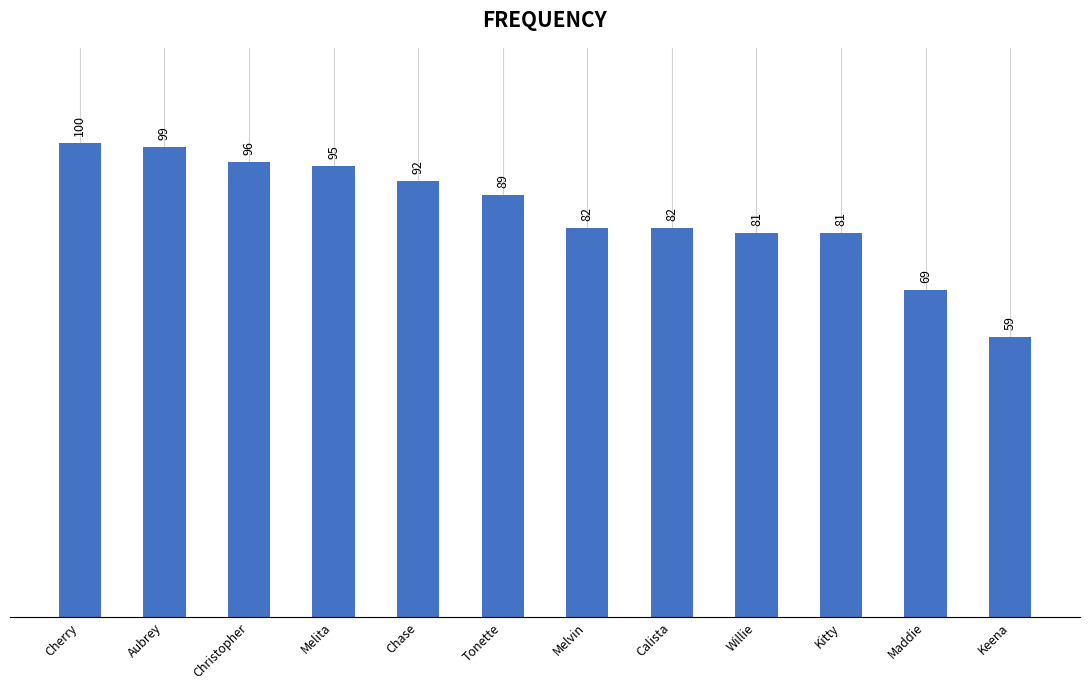

At which category does the chart reach its minimum across all series?

Keena